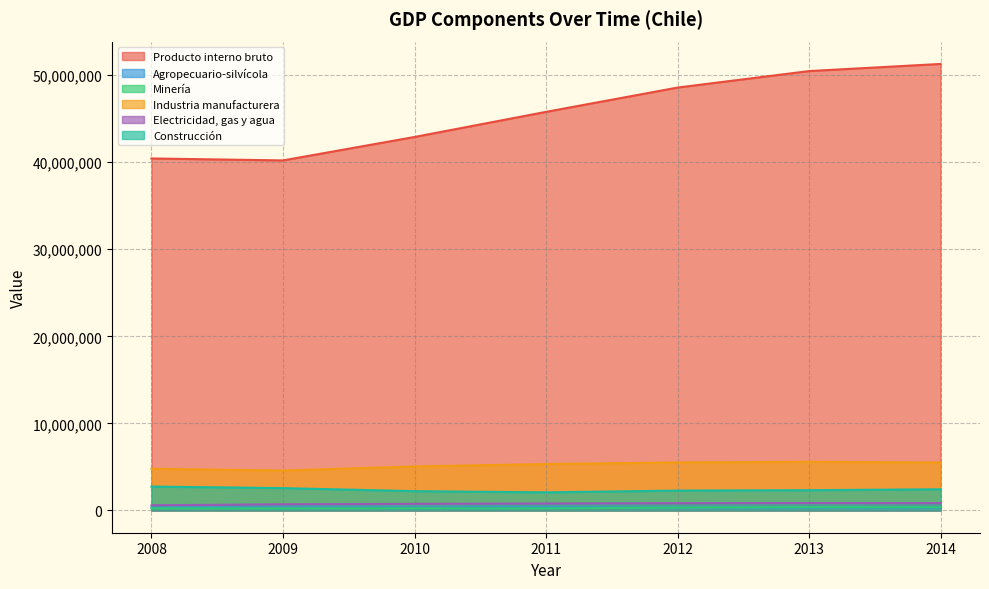

How many values in the Industria manufacturera series are below 5325523?

3